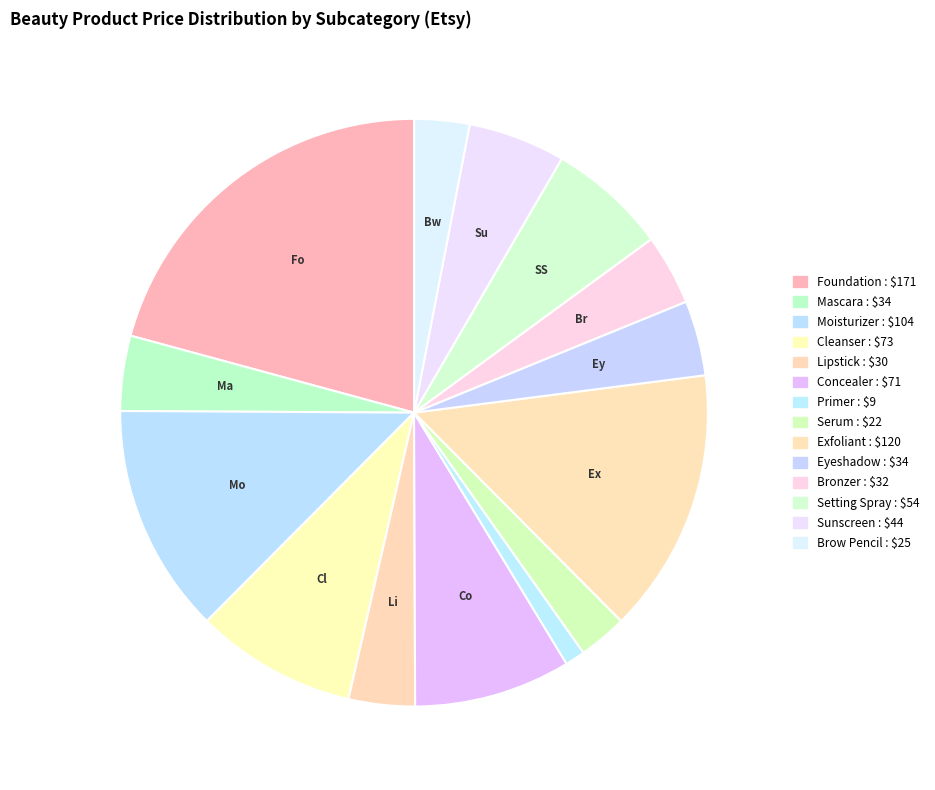

Count the number of slices in the pie.

14